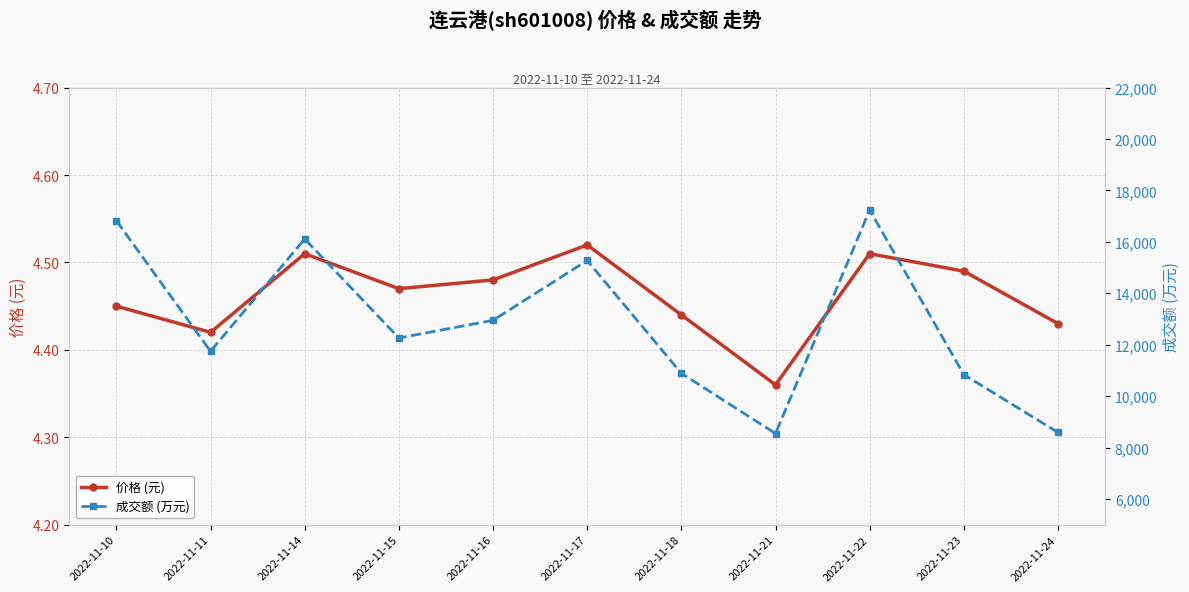

What is the sum of the 价格 (元) values at 2022-11-18 and 2022-11-21?

8.8